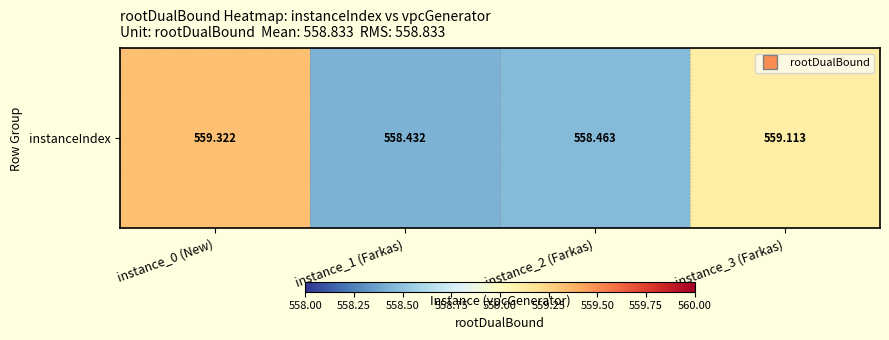

How many values exceed 559?

2